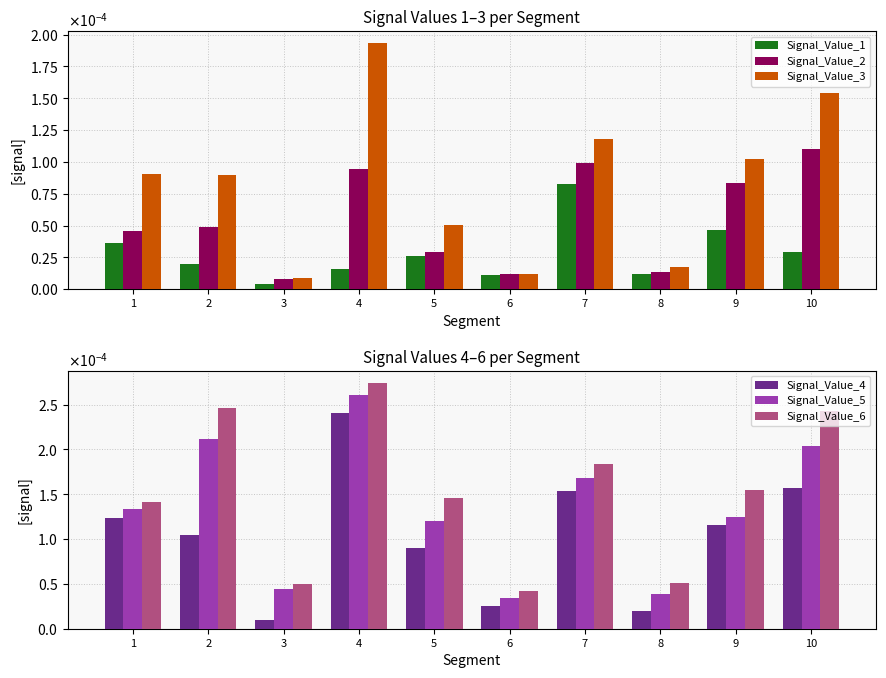

Which series changed the most between 7 and 9?

Signal_Value_5